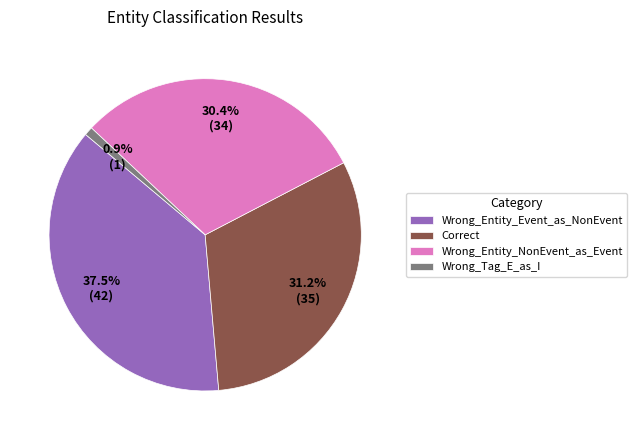

What portion of the pie excludes Wrong_Tag_E_as_I?

99.1%